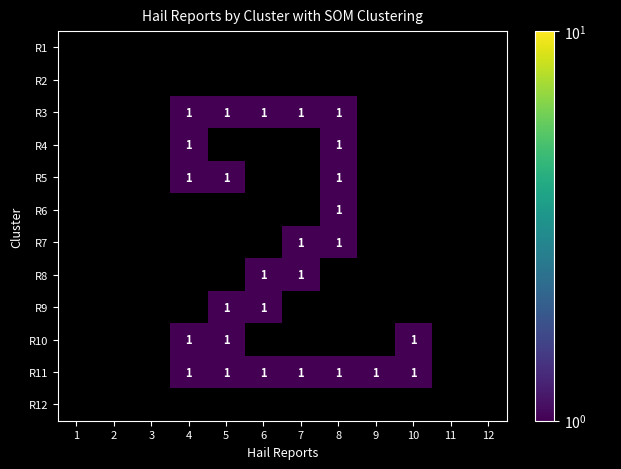

Is the value of R12 at 11 greater than the value of R2 at 7?

No